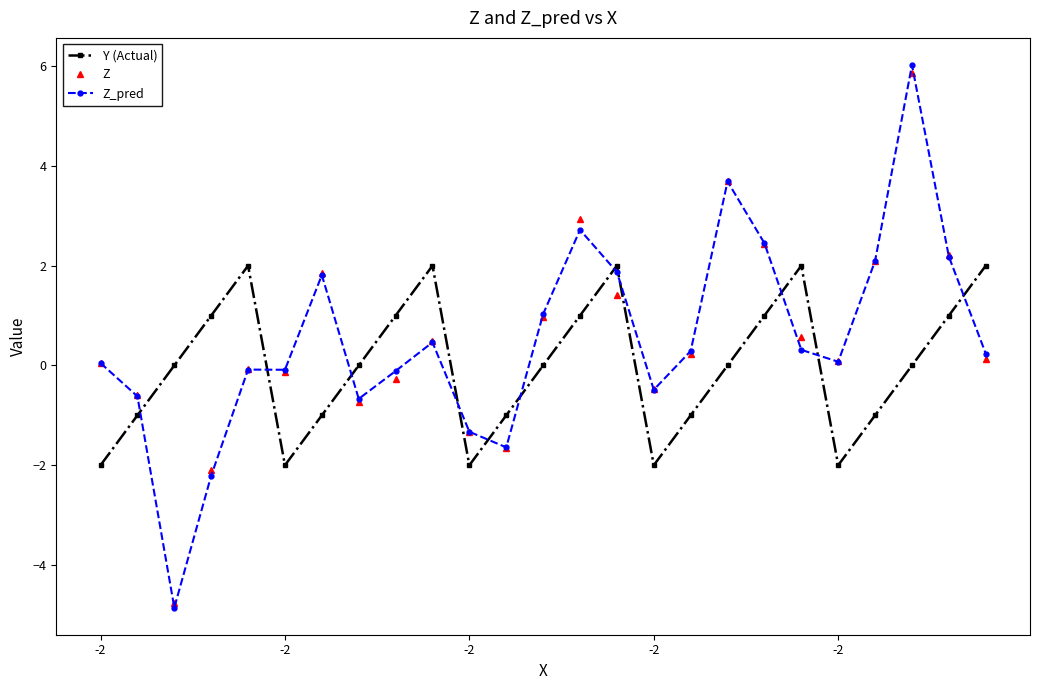

True or false: Z_pred has more than 0 interior local peaks.

True